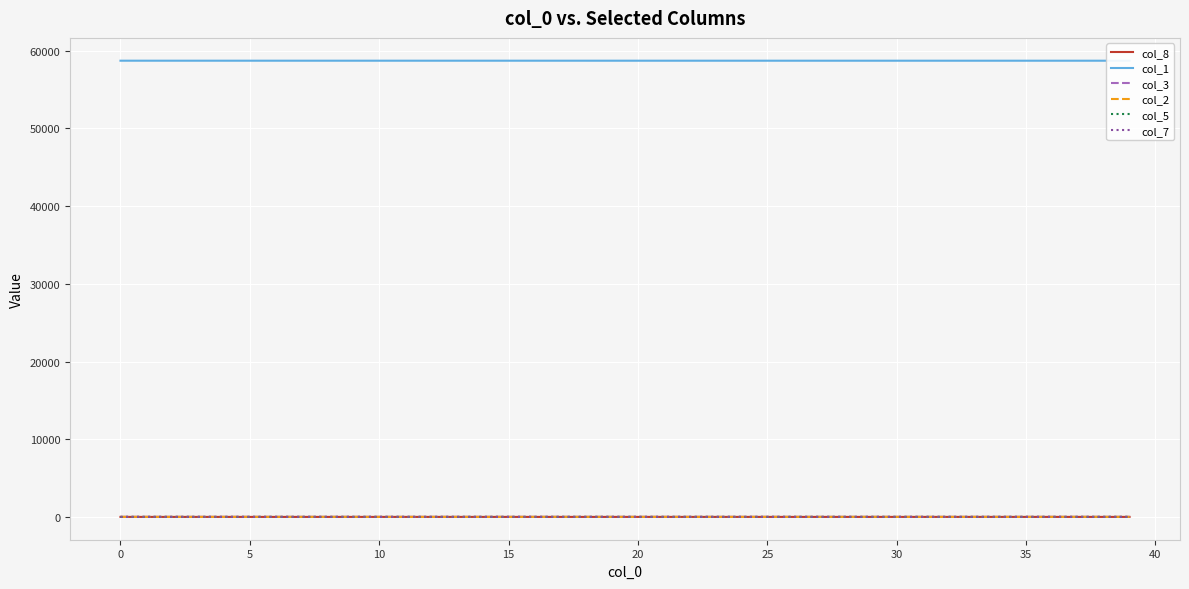

At how many categories does at least one series exceed 38734?

40